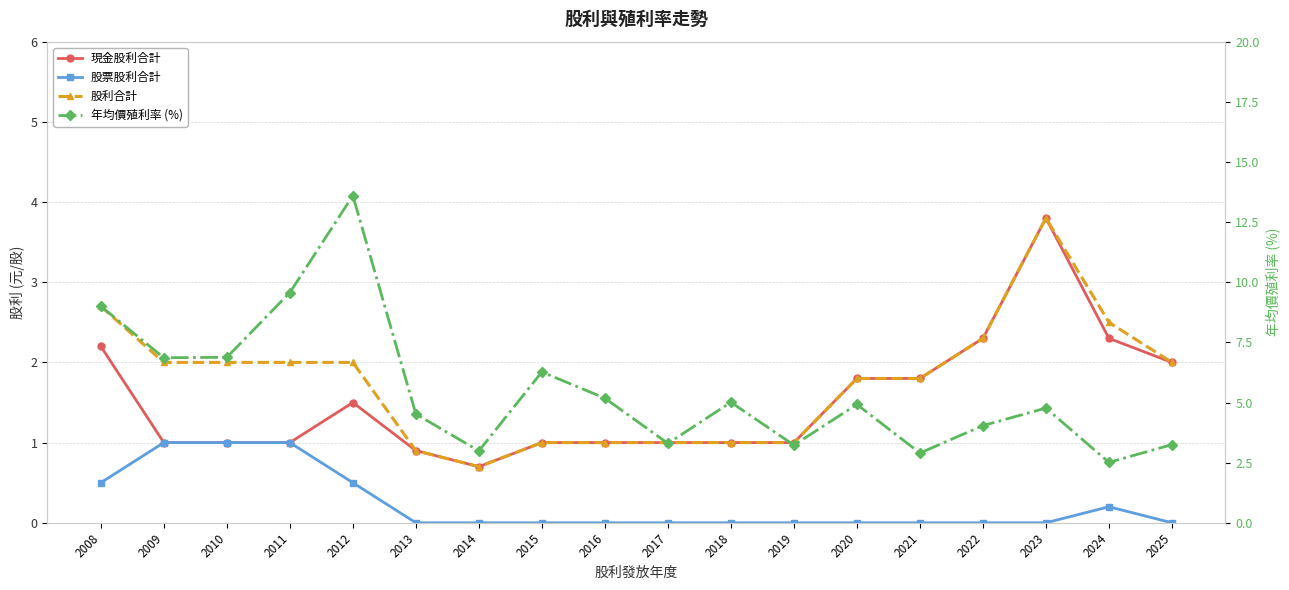

What is the value of the 股利合計 point at the 1st from the left?

2.7